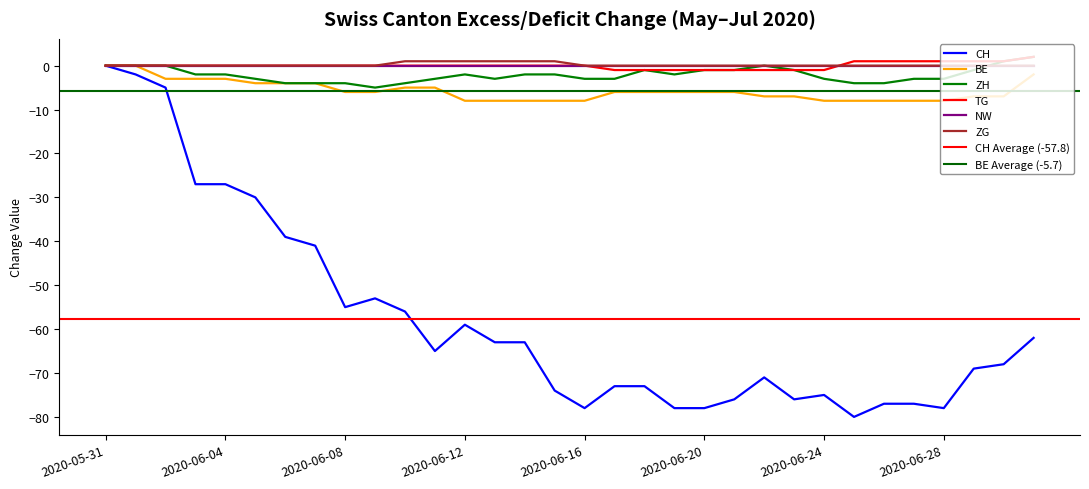

Where is the first local minimum for ZH?

2020-06-09